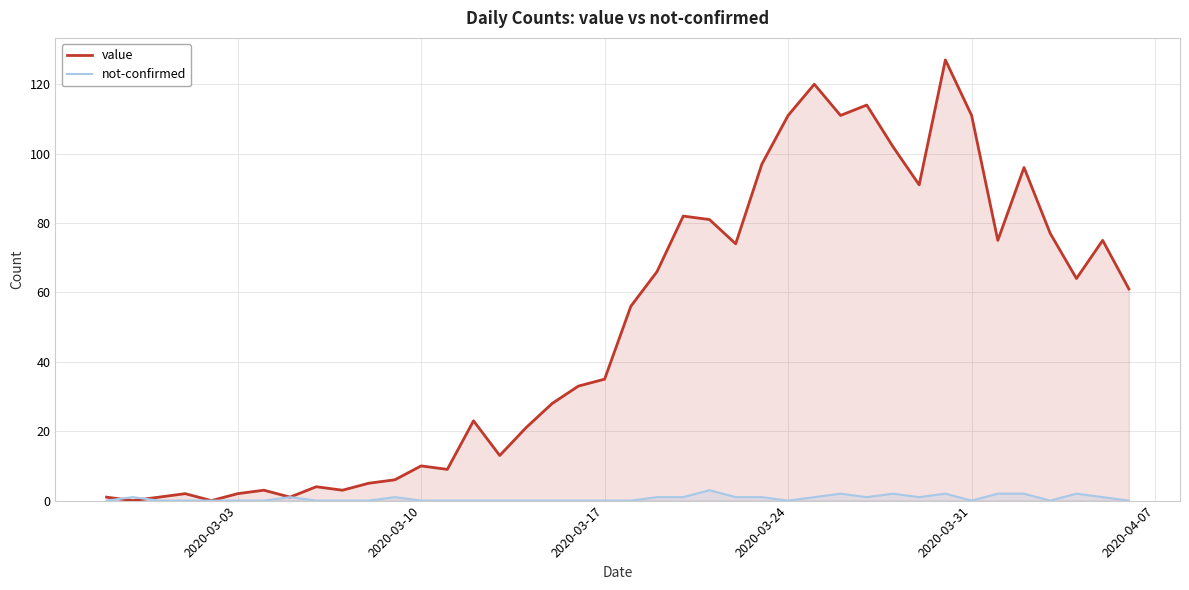

Which series has the largest range (max minus min)?

value